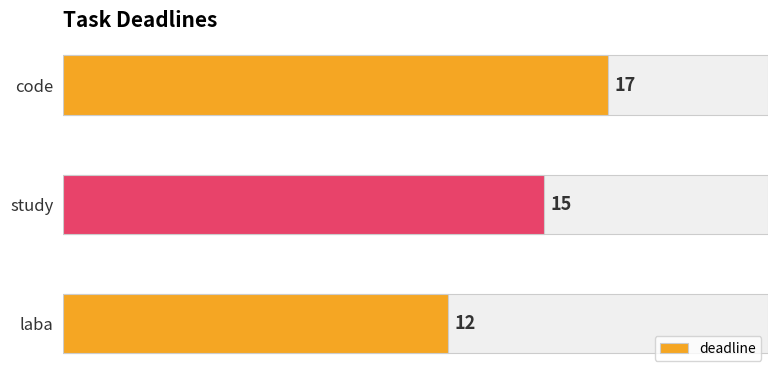

What is the smallest value displayed?

12